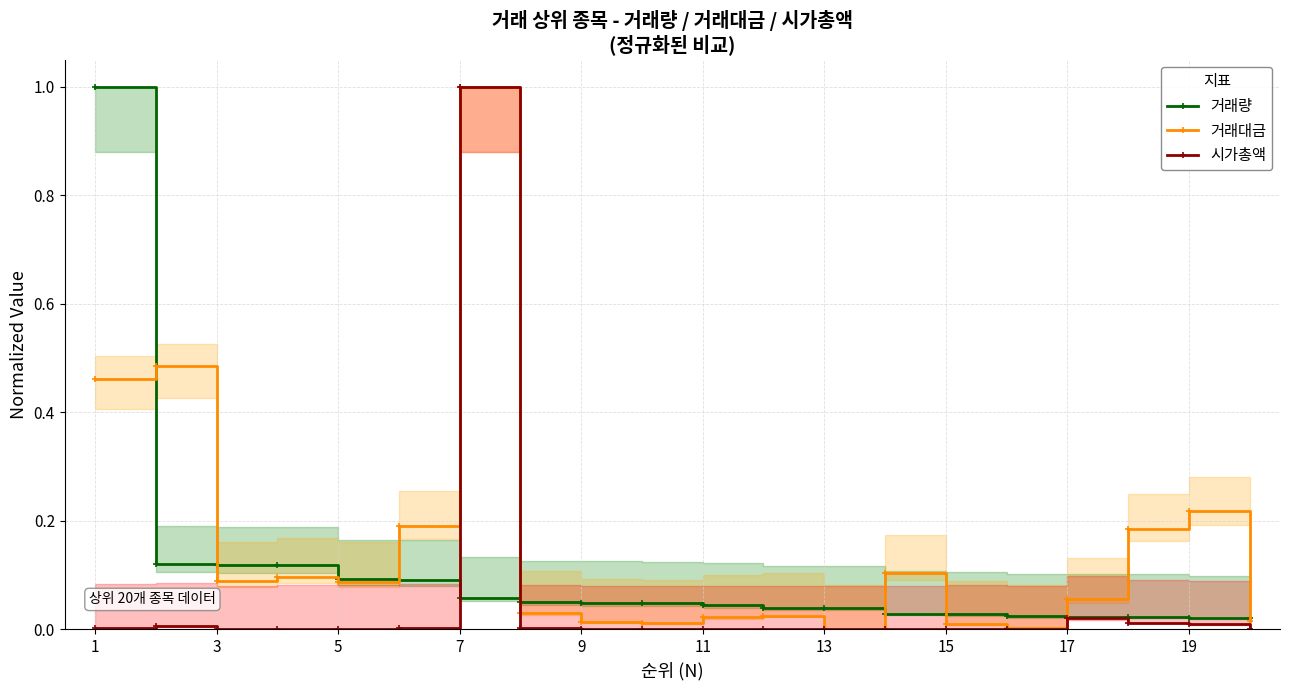

What is the maximum value for 시가총액?

1.0